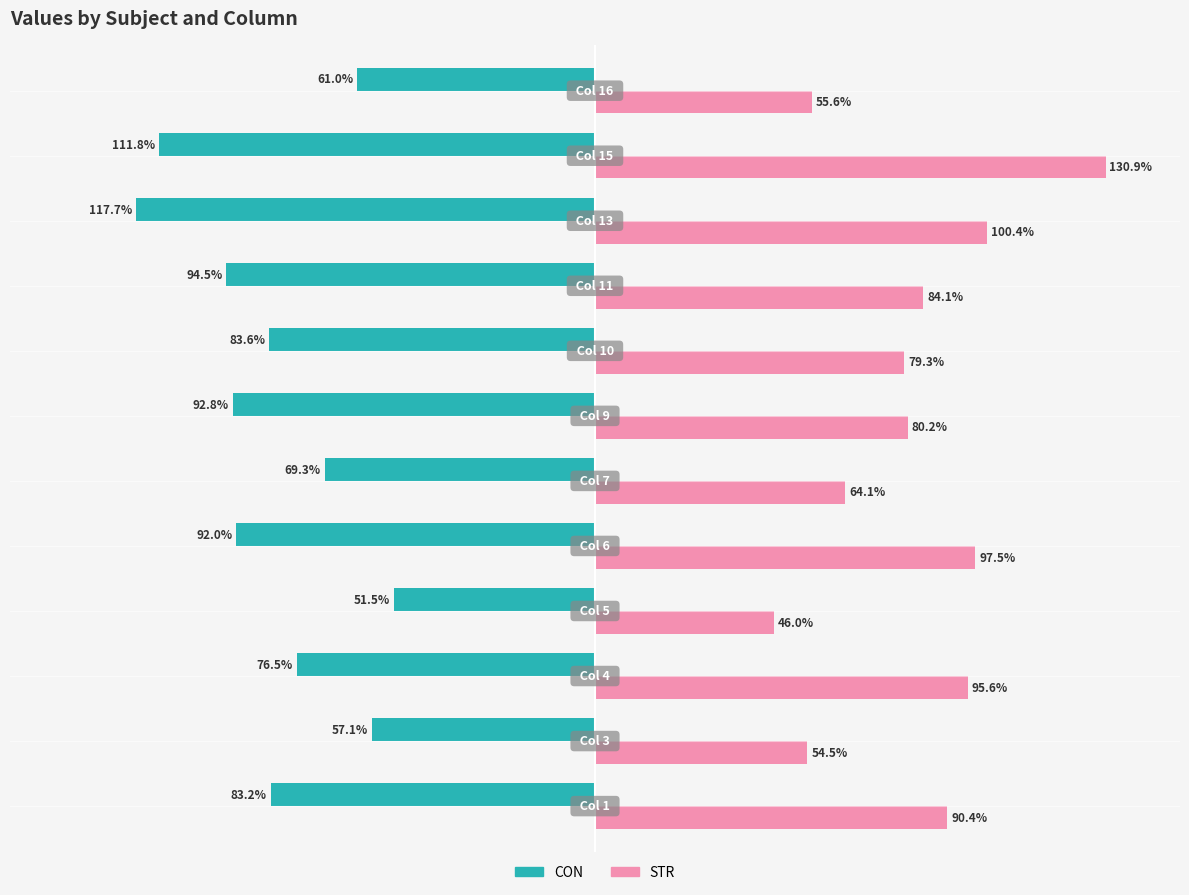

Which series has the widest spread of values?

STR